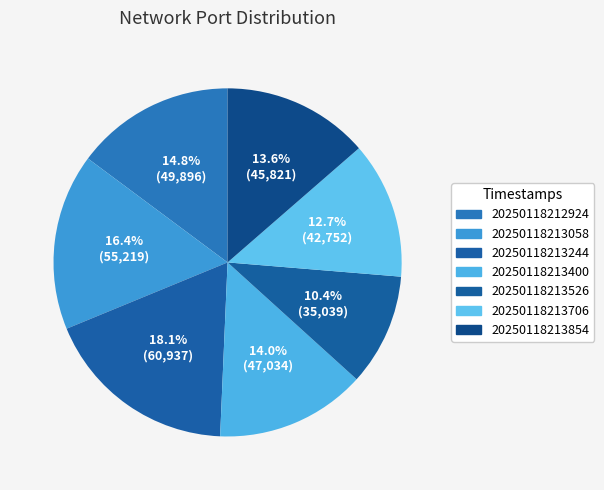

Is there a majority slice in this chart?

No